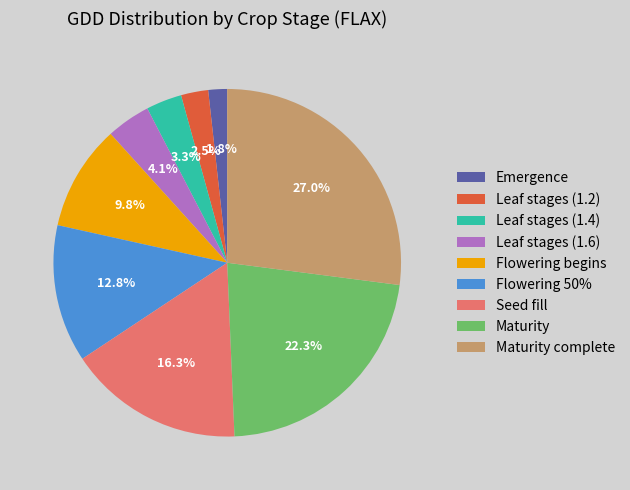

To the nearest percent, what is the average slice percentage?

11%